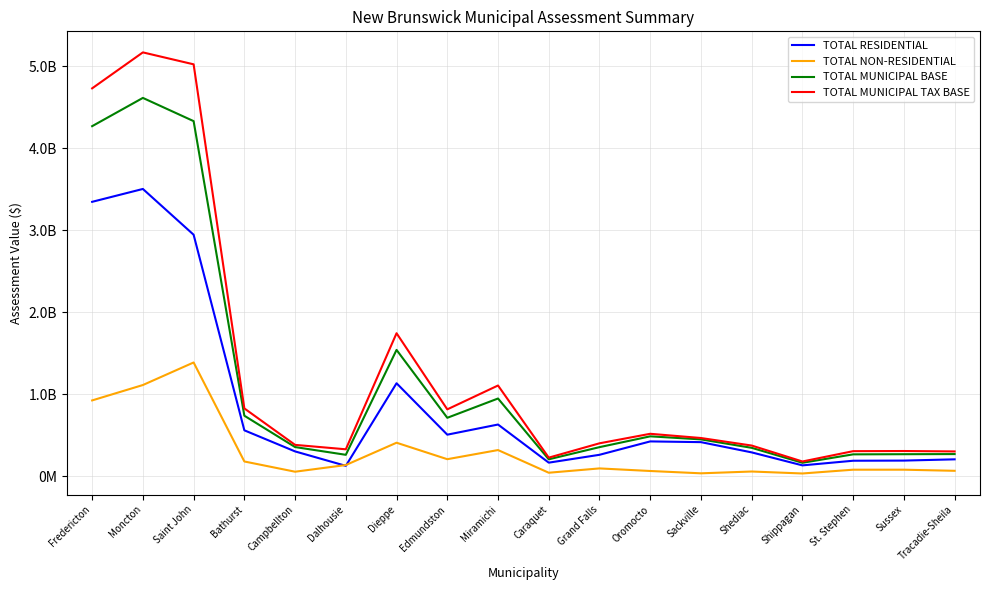

Reading left to right, extract all data points from this chart.

TOTAL RESIDENTIAL: 3345370700	3502385700	2944158600	558168700	300805100	124740500	1132213600	505003700	628773000	163695400	259509500	422817900	413873200	288906400	130491500	187109500	188908700	204126400
TOTAL NON-RESIDENTIAL: 922924600	1110620100	1385683300	178042500	53202300	134618400	406832900	205852500	317376300	40741600	93409200	61951300	33611200	55627600	31615000	77825400	77822400	64263500
TOTAL MUNICIPAL BASE: 4268295300	4613005800	4329841900	736211200	354007400	259358900	1539046500	710856200	946149300	204437000	352918700	484769200	447484400	344534000	162106500	264934900	266731100	268389900
TOTAL MUNICIPAL TAX BASE: 4729757600	5168315850	5022683550	825232450	380608550	326668100	1742462950	813782450	1104837450	224807800	399623300	515744850	464290000	372347800	177914000	303847600	305642300	300521650